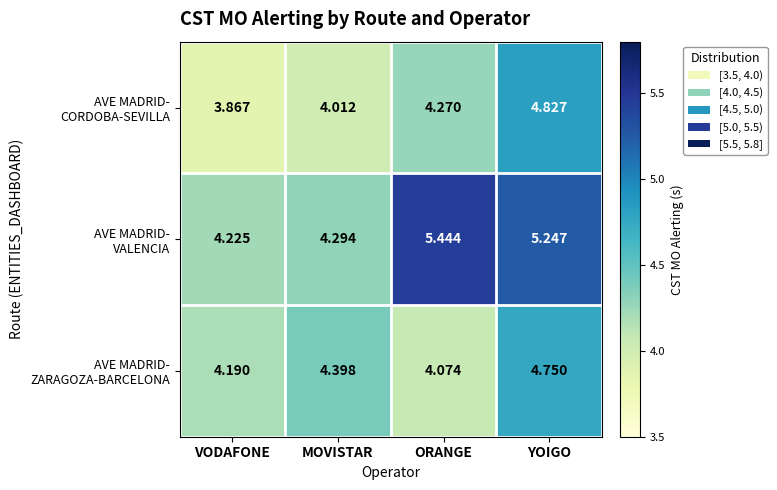

At which category does the chart reach its peak across all series?

ORANGE